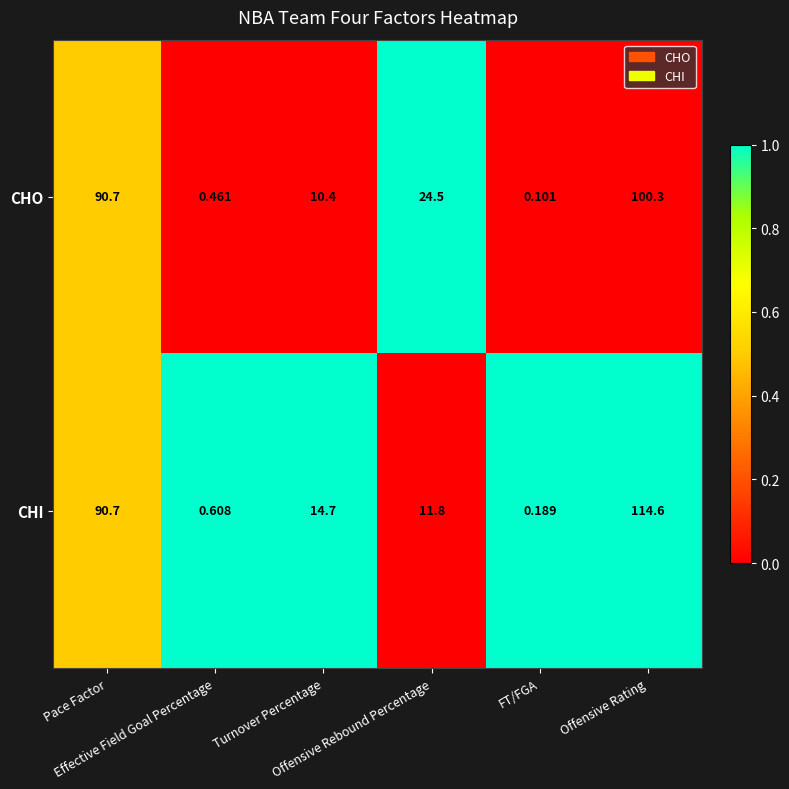

Rank the series by their average value, from highest to lowest.

CHI, CHO